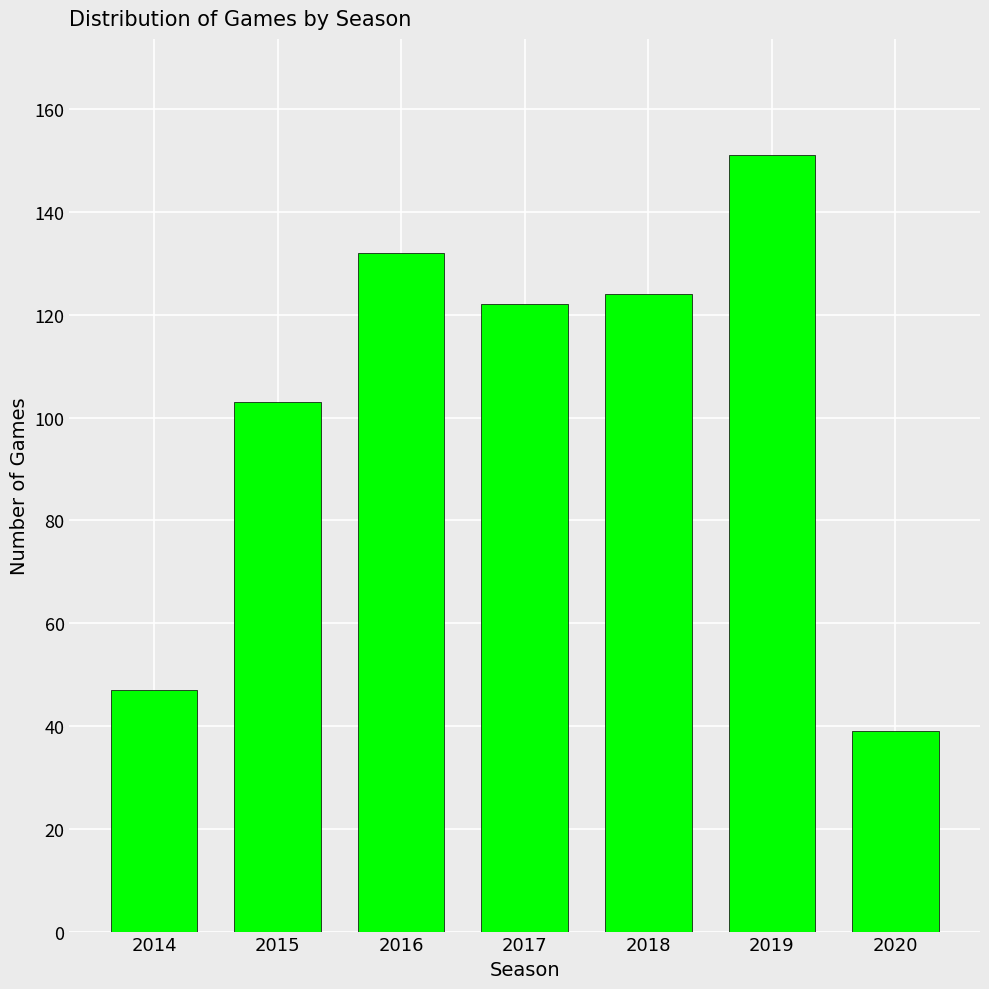

Reading left to right, what are all the values shown in this chart?

47	103	132	122	124	151	39